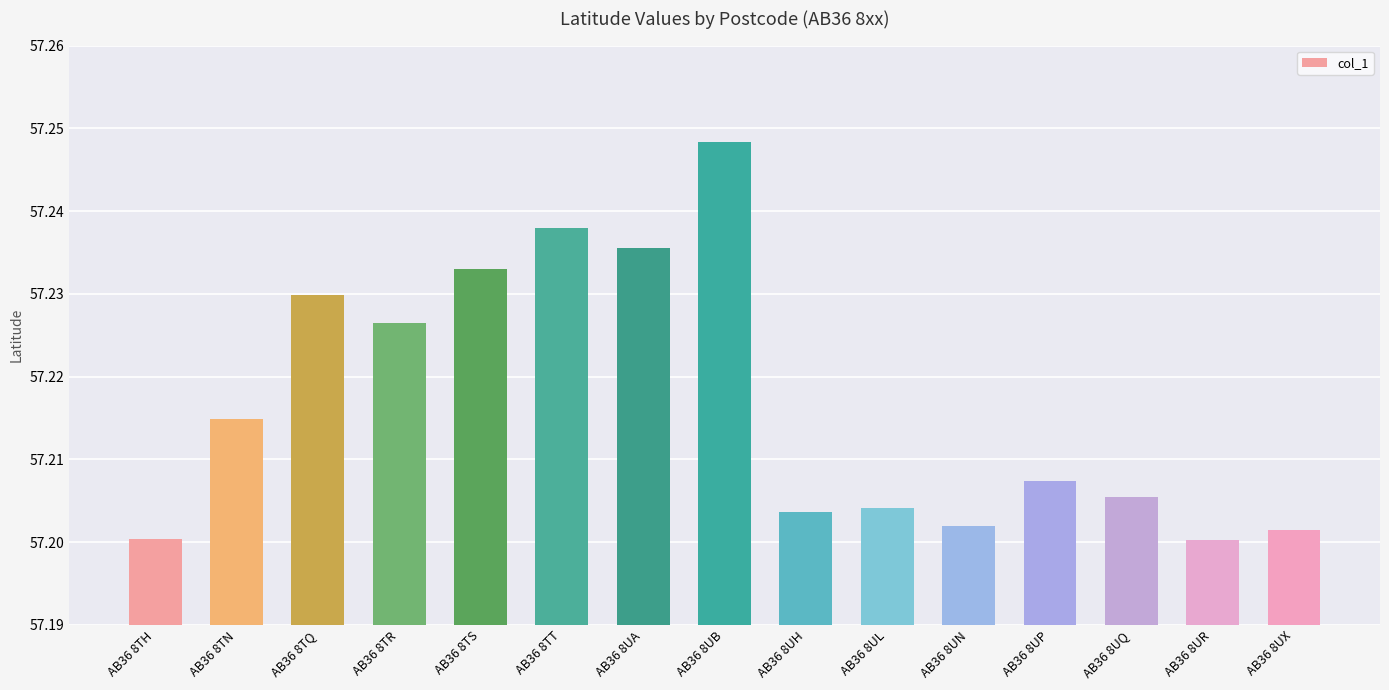

What is the label of the 8th bar from the right?

AB36 8UB